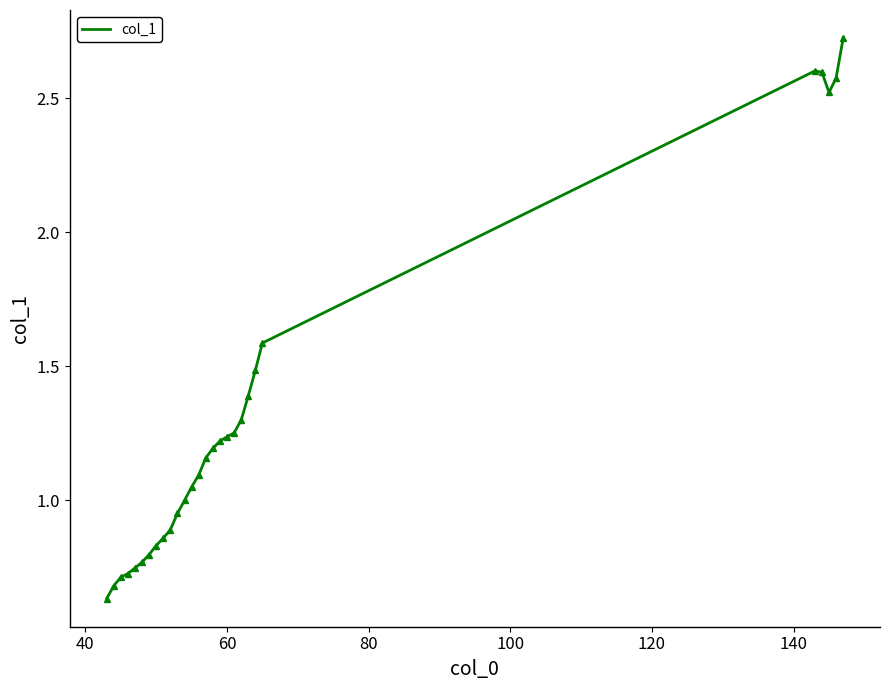

What is the difference between the maximum and minimum values?

2.1